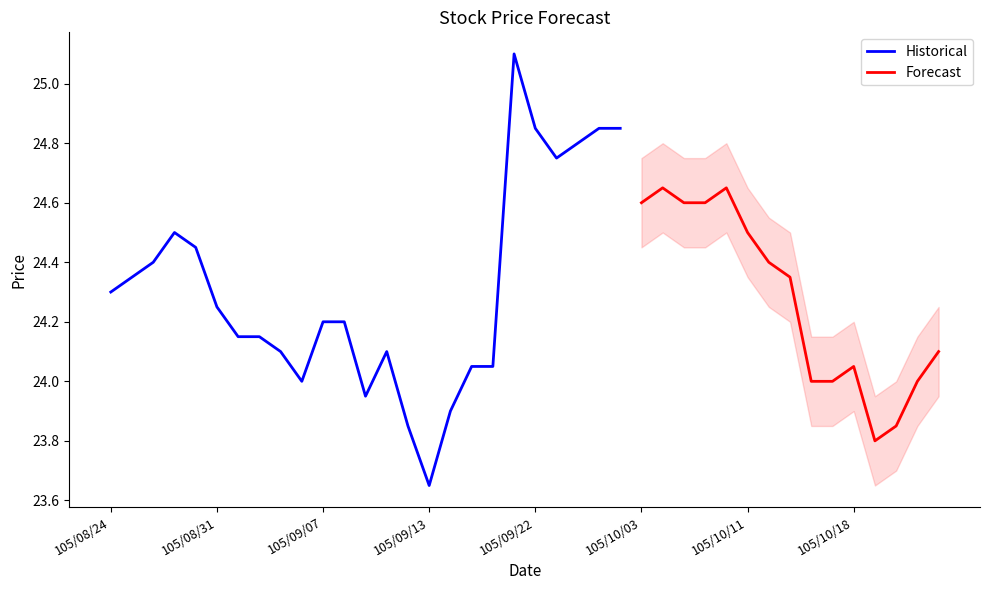

What is the value of the Close point at the 27th from the left?

24.6